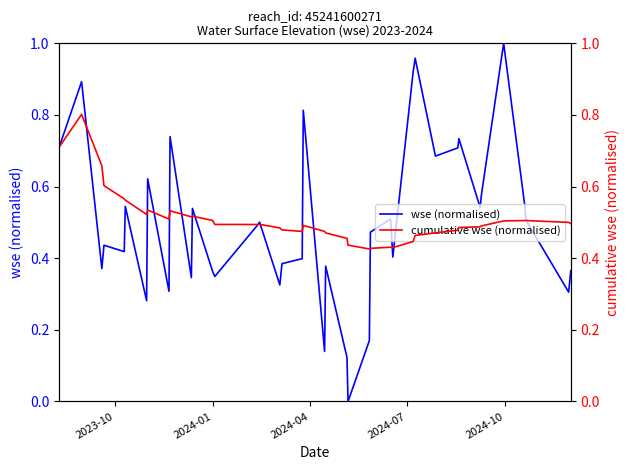

At how many categories does at least one series exceed 0?

40